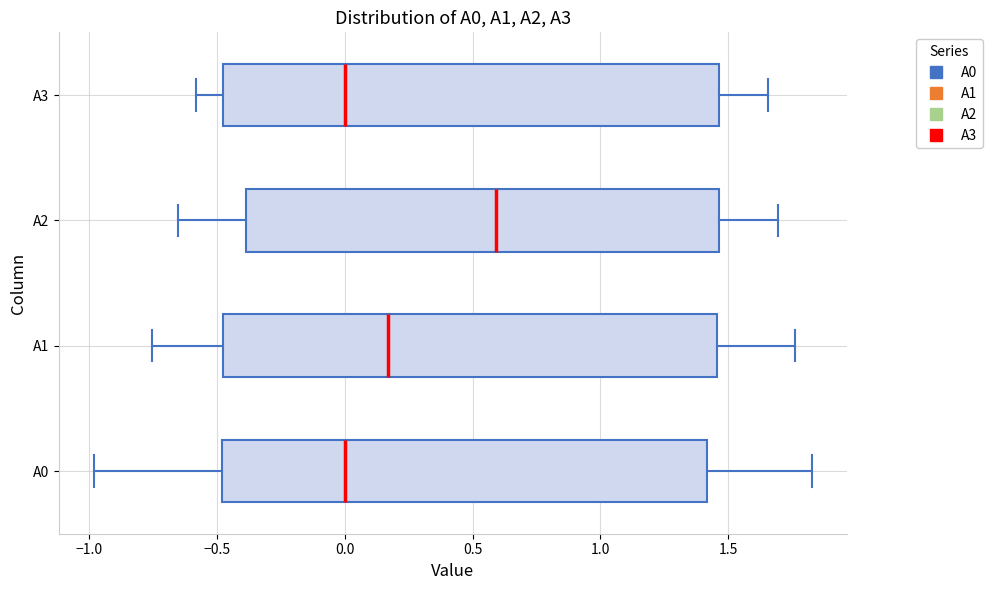

Which box's median line is the furthest to the right?

A2